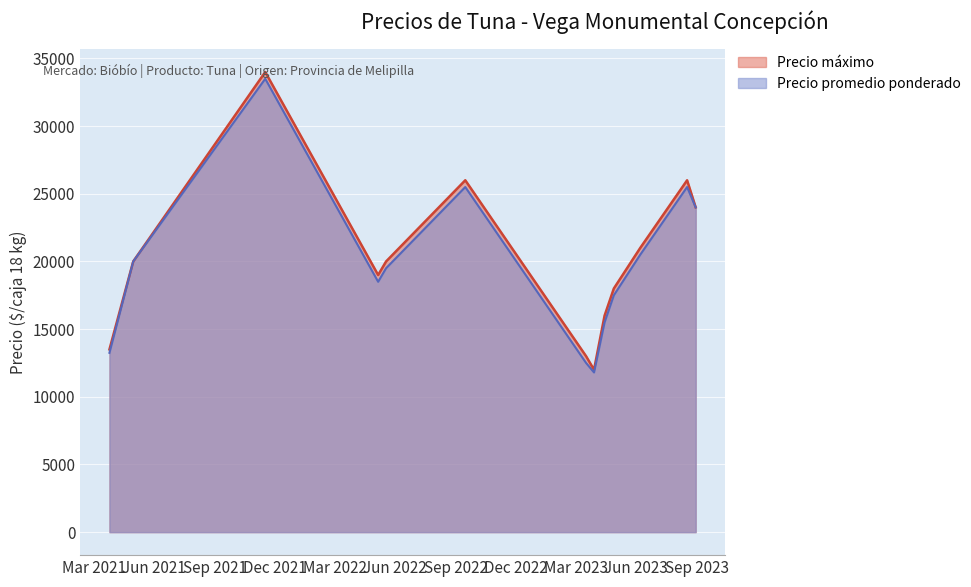

Rank the series by their maximum value, from highest to lowest.

Precio máximo, Precio promedio ponderado